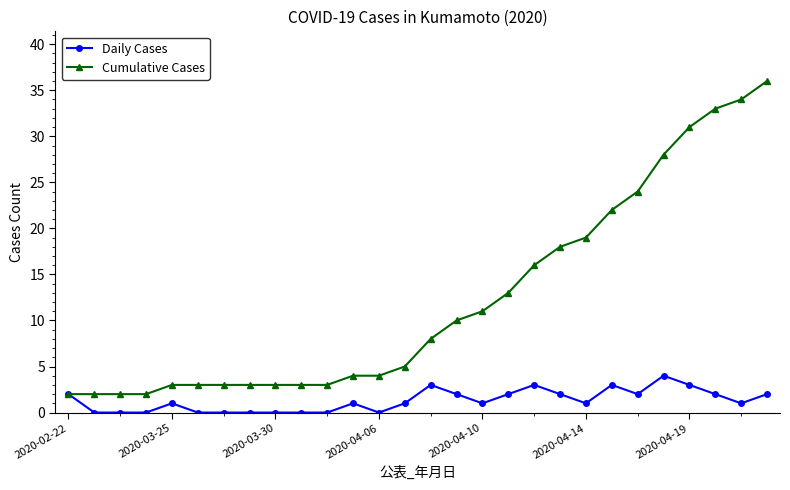

Which series has the largest total across all categories?

Cumulative Cases